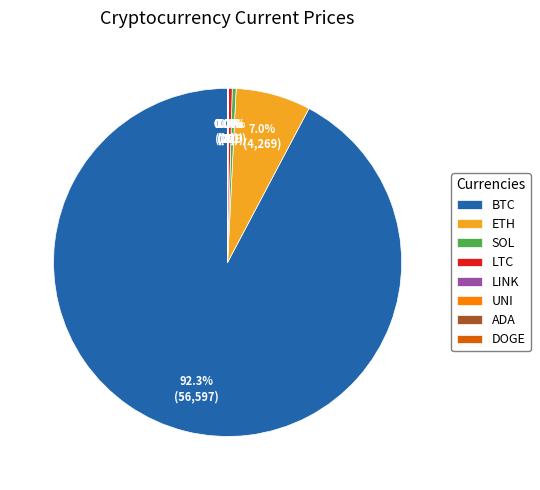

Which slice is the largest?

BTC